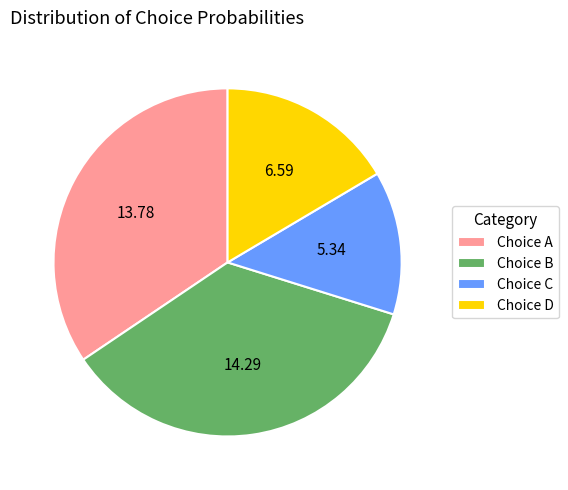

How many slices are in this pie chart?

4